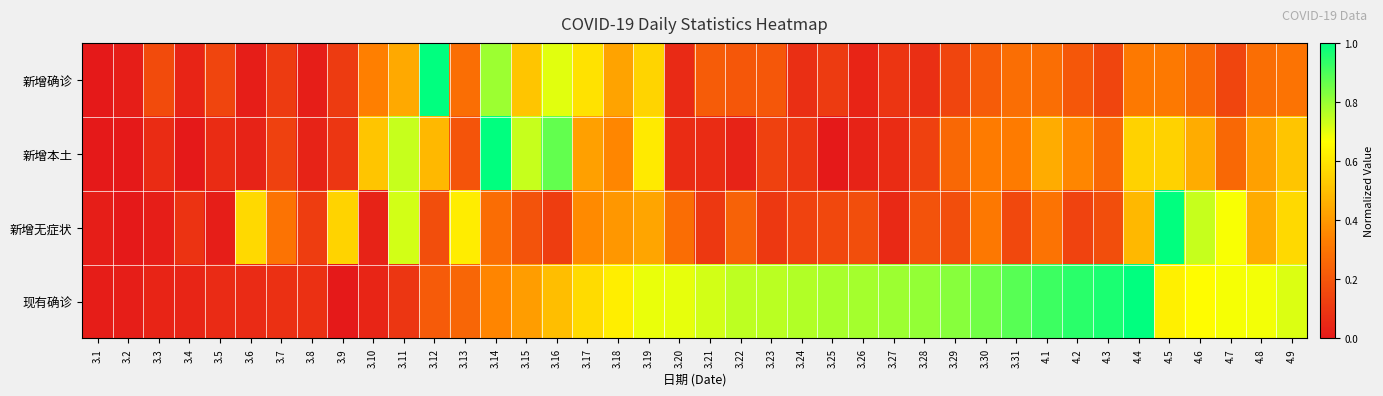

What is the total value across all series at 3.27?

1.0